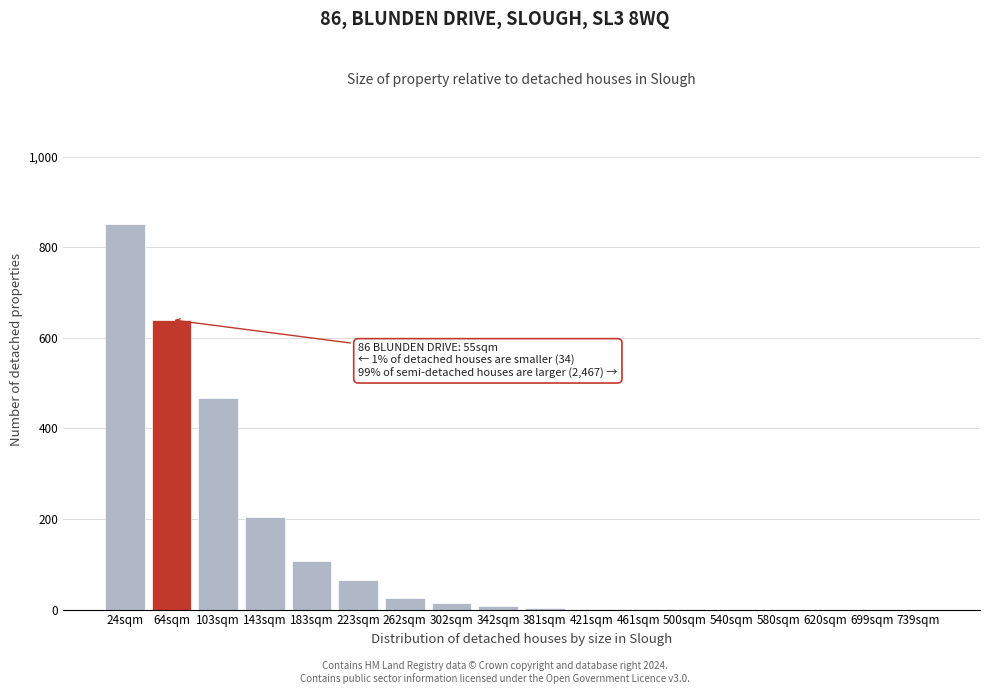

True or false: the data shows -290.0 at 620sqm.

False